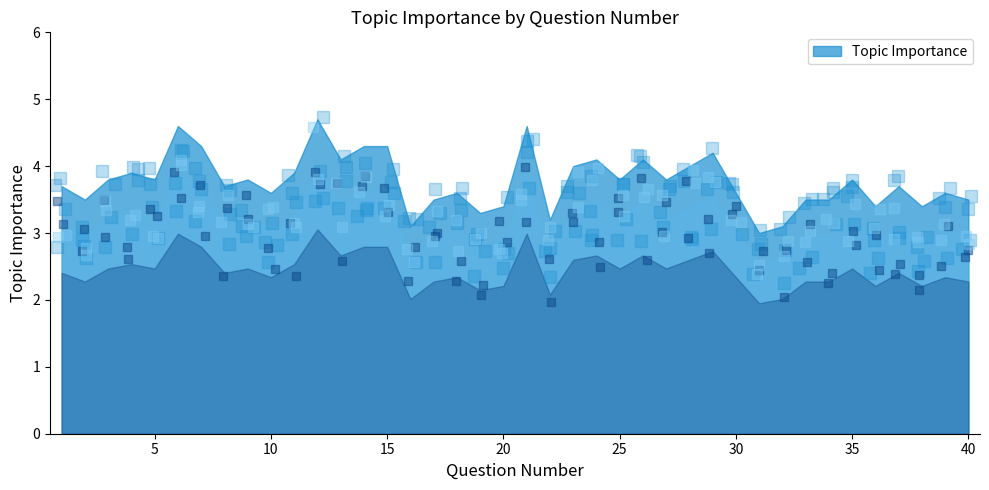

What is the value of the 18th point from the left?

3.6